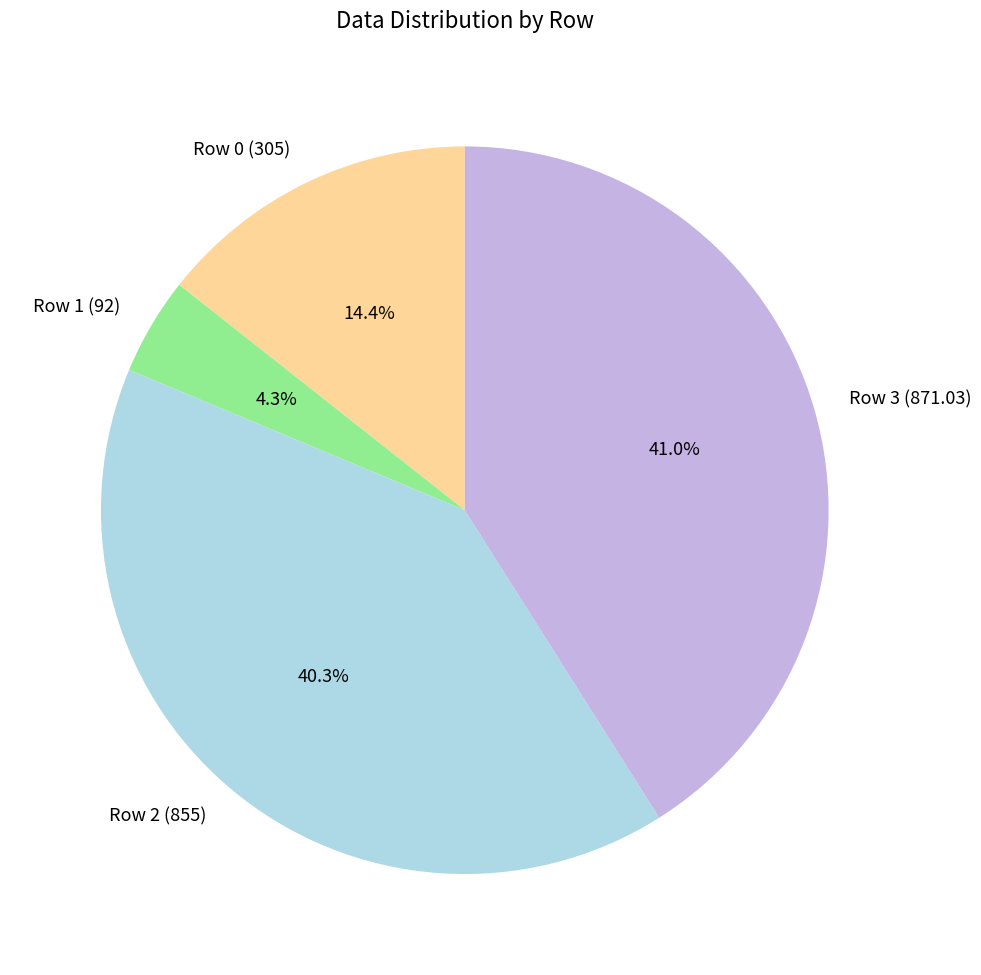

How many segments does this pie chart have?

4